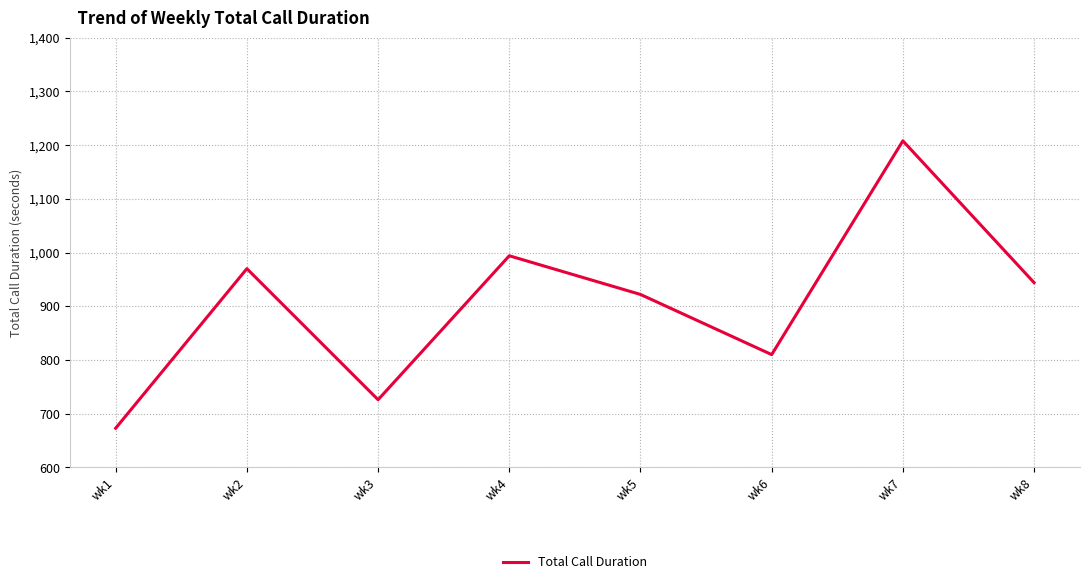

Rank the categories by value from highest to lowest.

wk7, wk4, wk2, wk8, wk5, wk6, wk3, wk1